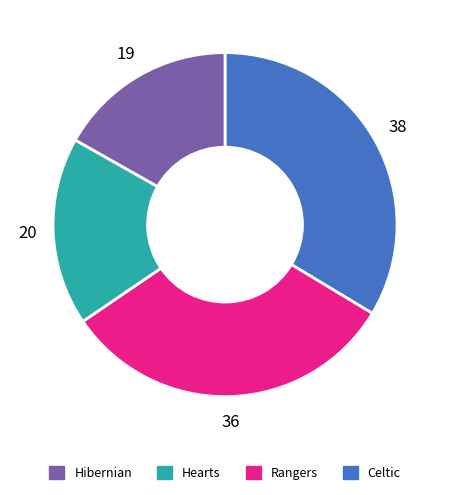

Does any single category account for the majority?

No